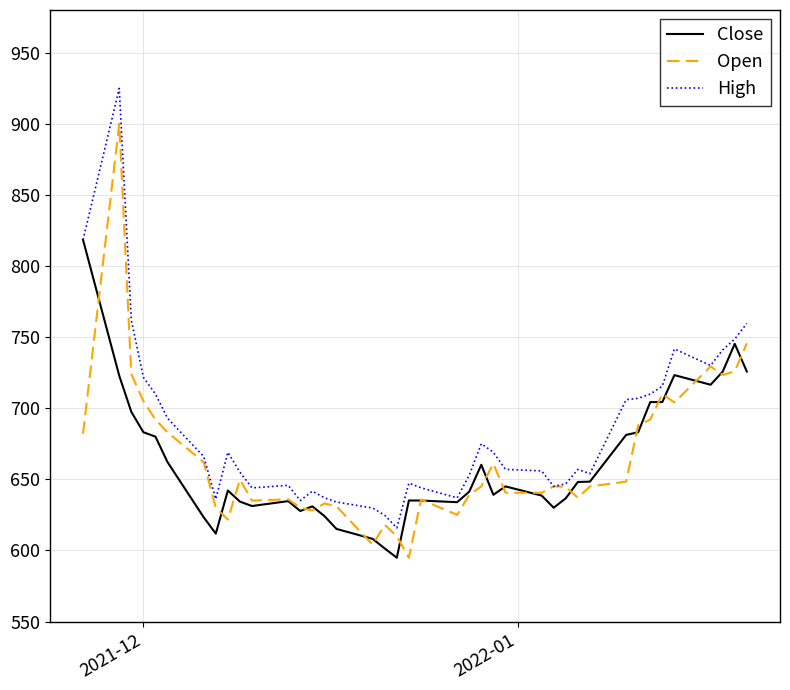

List the series in order of their peak value, lowest first.

Close, Open, High